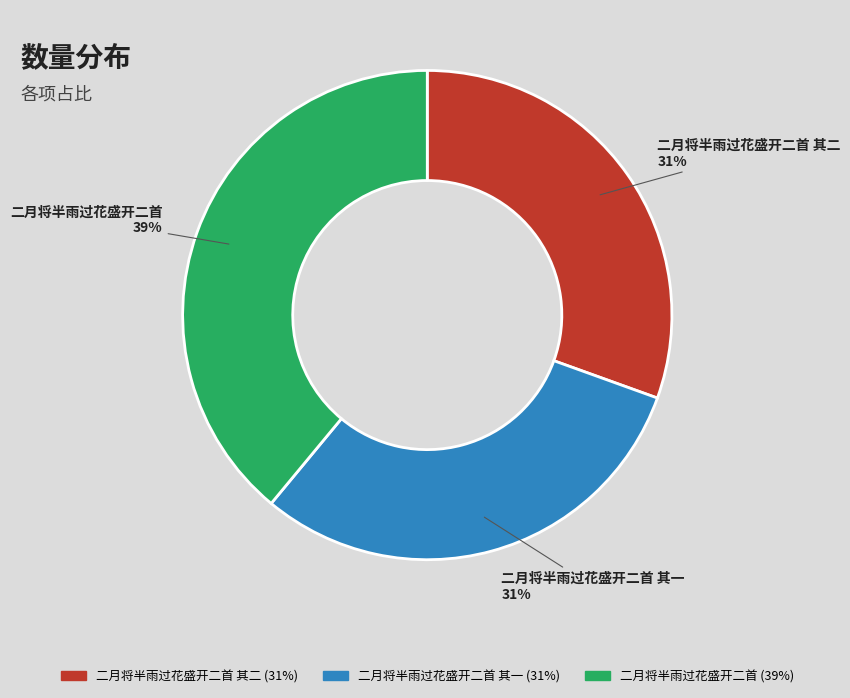

Is there a majority slice in this chart?

No